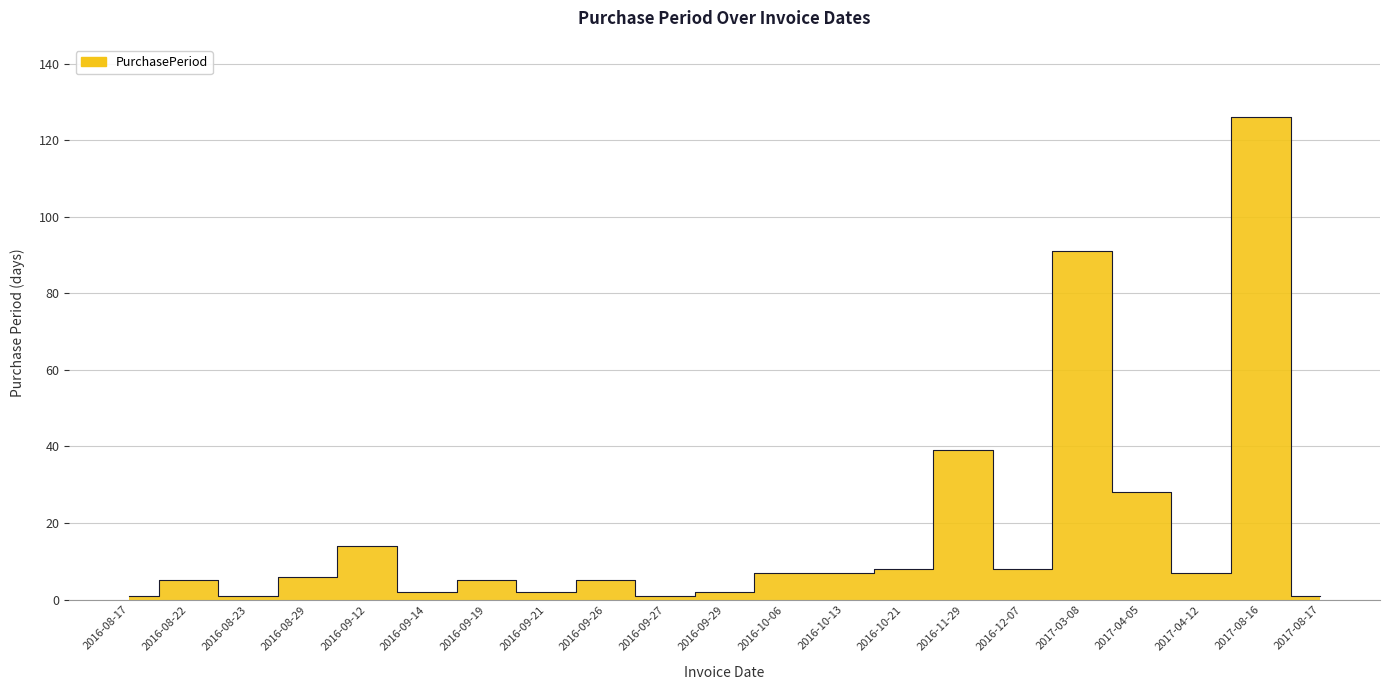

Which has a higher value, 2016-09-12 or 2017-08-16?

2017-08-16